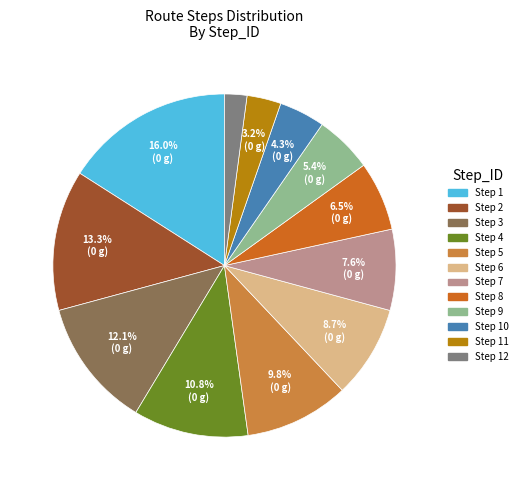

Does any single category account for the majority?

No